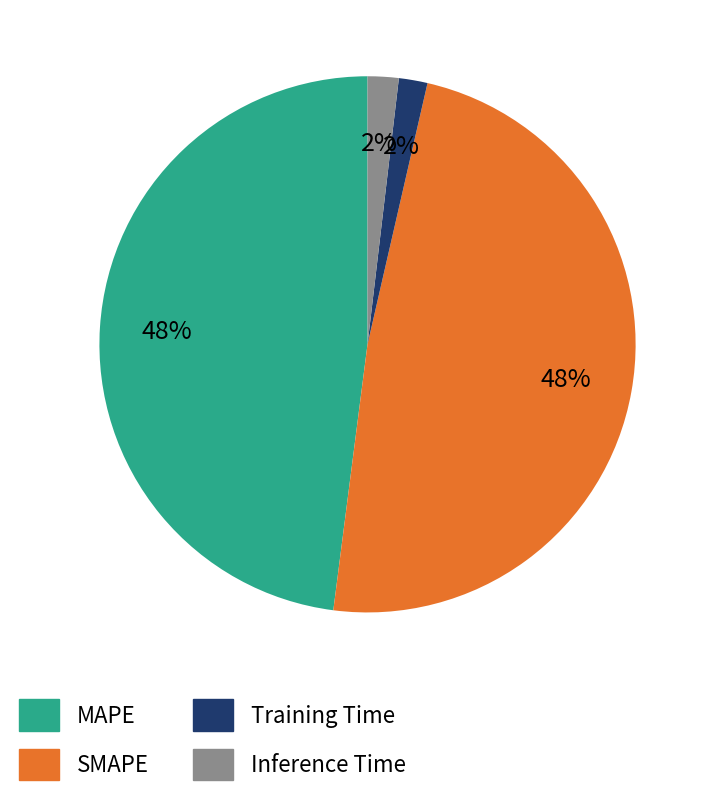

To the nearest percent, what is the difference between the MAPE and Training Time slice percentages?

46%